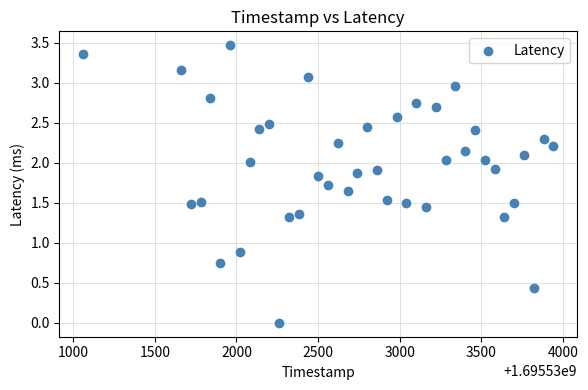

What Y value in the scatter plot is closest to 1?

0.9